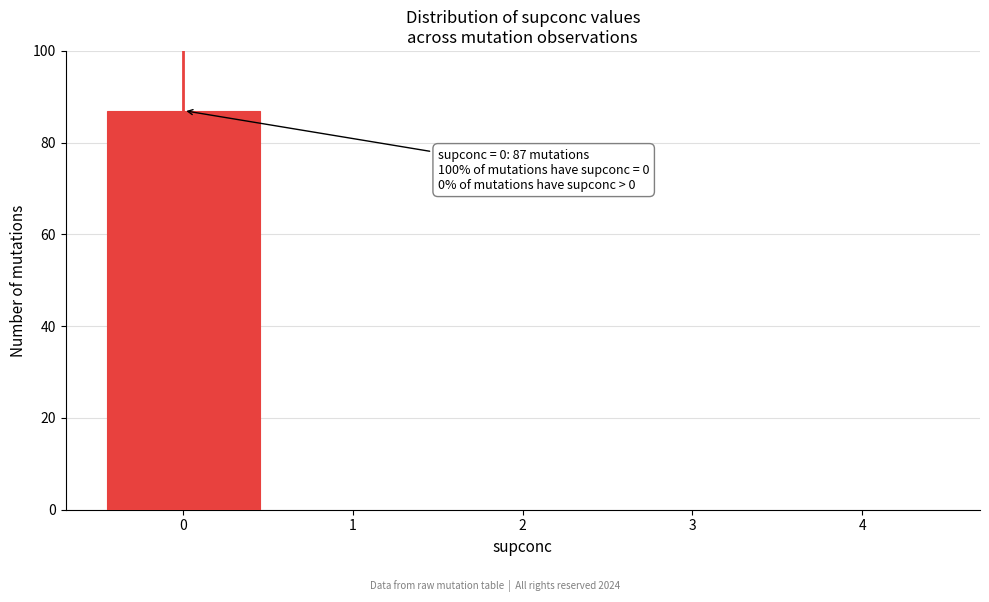

Which range on the x-axis has the tallest bar?

-0.5 to 0.5